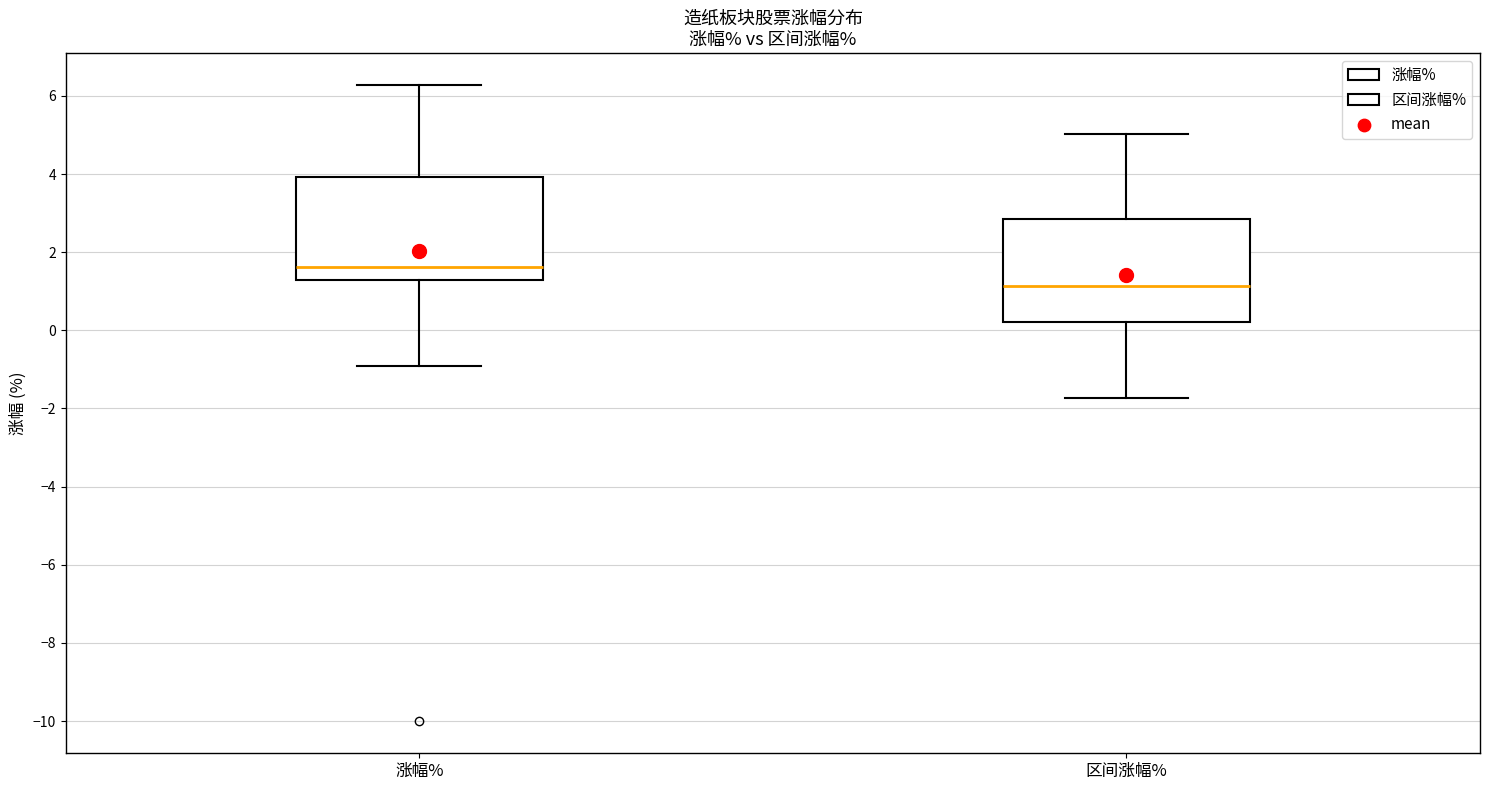

Which box has the highest median line?

涨幅%